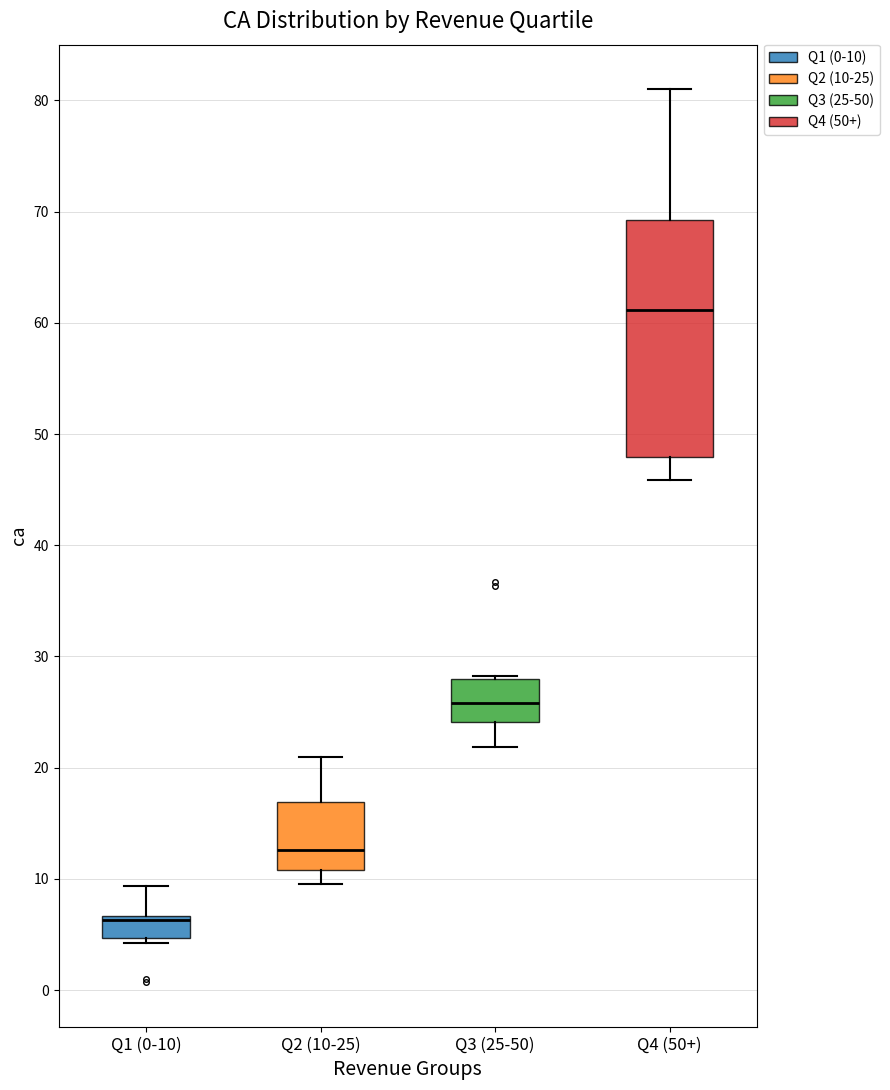

Reading left to right, read every box against the y-axis: the position of its median line, the range the box covers, and the ends of its whiskers. The values are not printed on the chart, so give them approximately, as read against the axis.

Q1 (0-10): median 6, box 5 to 7, whiskers 4 to 9
Q2 (10-25): median 13, box 11 to 17, whiskers 10 to 21
Q3 (25-50): median 26, box 24 to 28, whiskers 22 to 28 (just above the box's upper edge)
Q4 (50+): median 61, box 48 to 69, whiskers 46 to 81